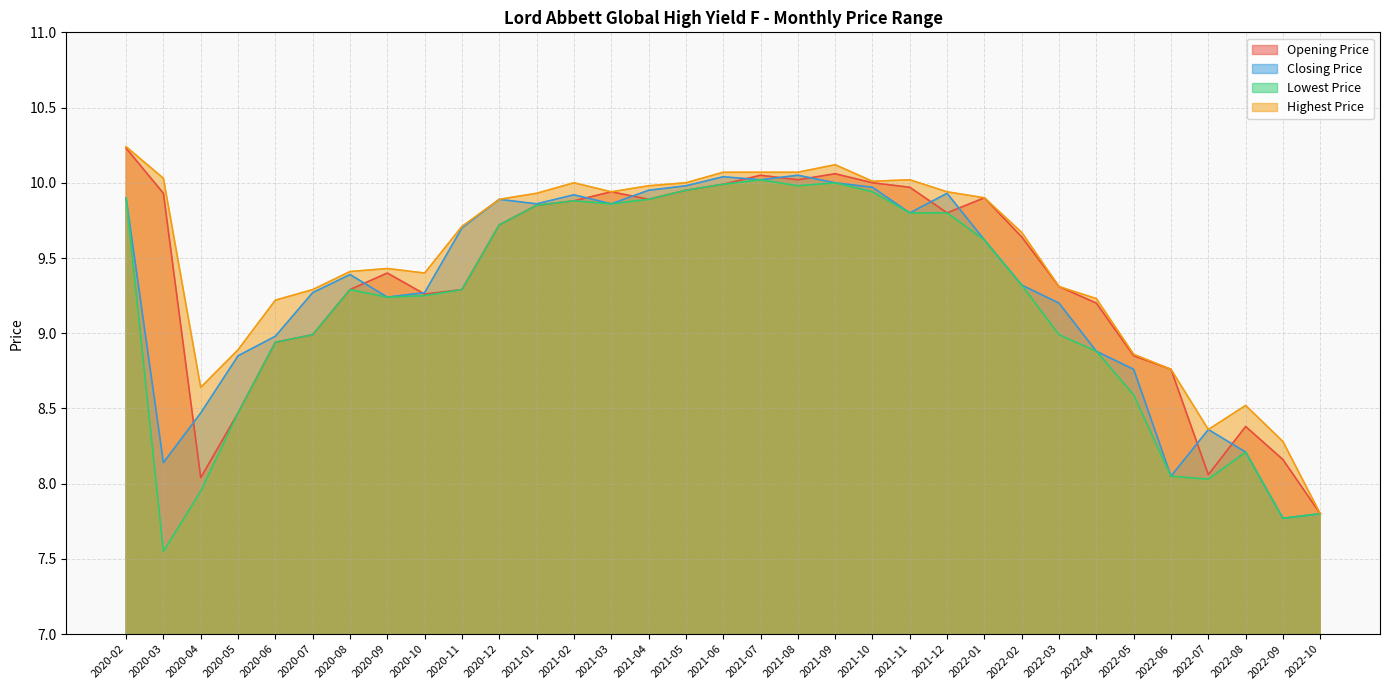

How many interior local valleys does the Lowest Price series have?

6